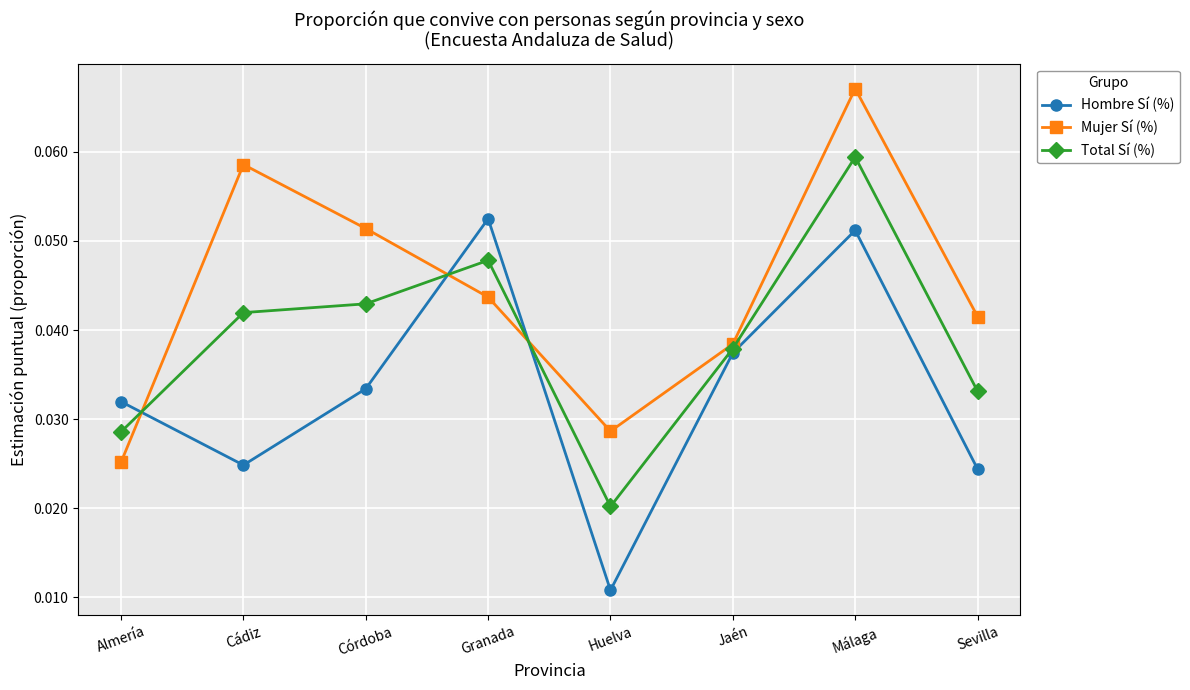

What position from the right is Sevilla?

1